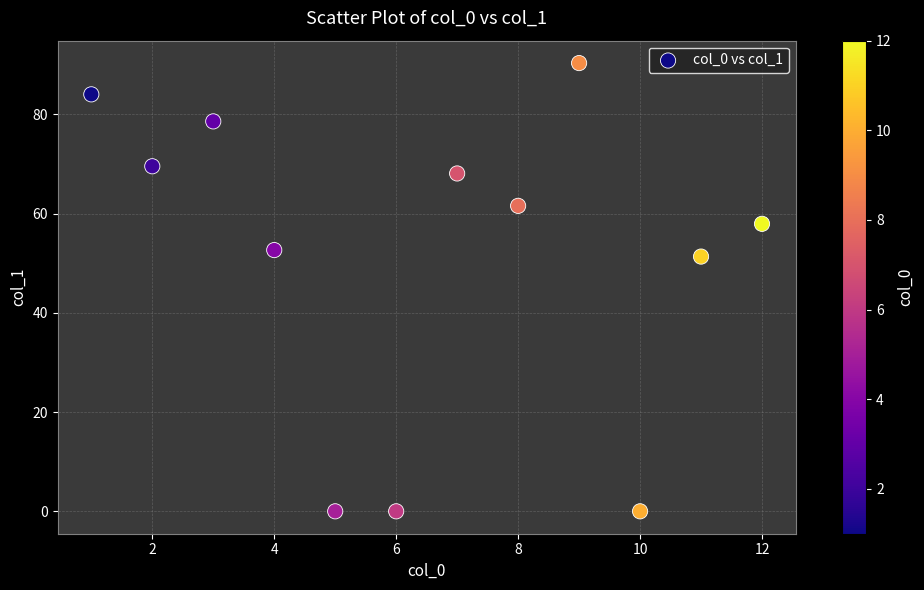

What is the range of X values (max minus min)?

11.0